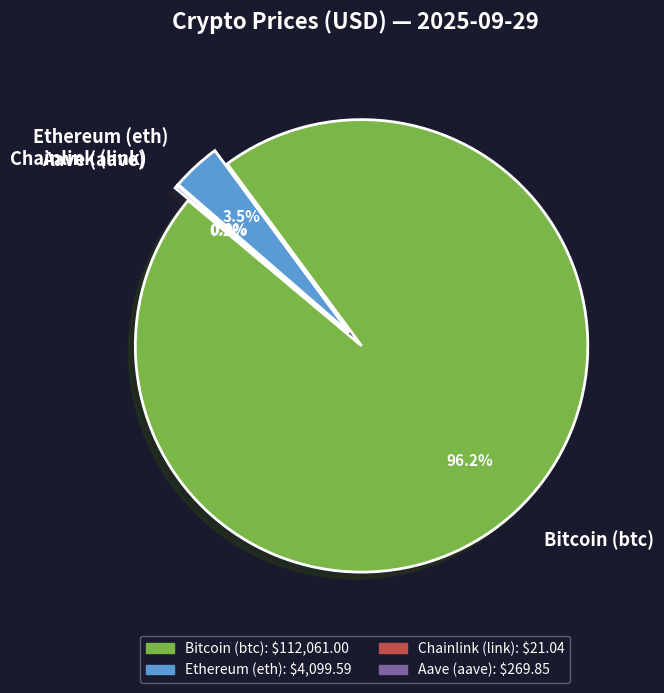

What is the change in value from Bitcoin (btc) to Ethereum (eth)?

-107961.4